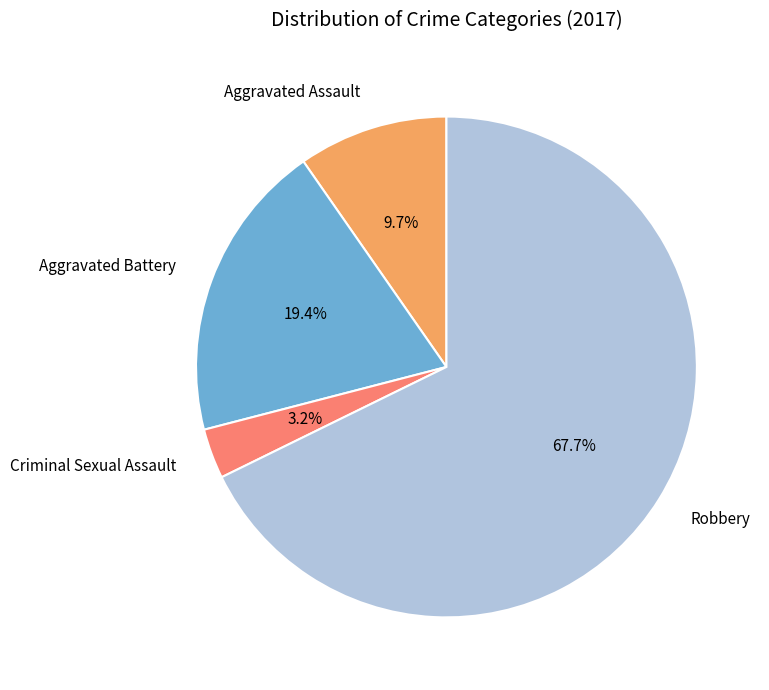

Rank the categories by value from highest to lowest.

Robbery, Aggravated Battery, Aggravated Assault, Criminal Sexual Assault